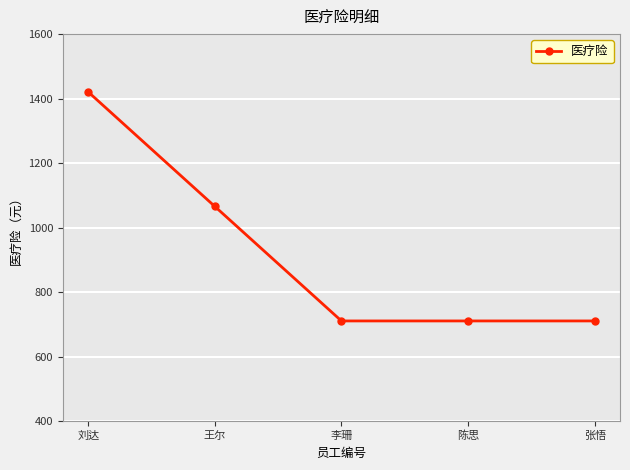

Approximately how many times larger is the value at 李珊 compared to 张悟?

1.0